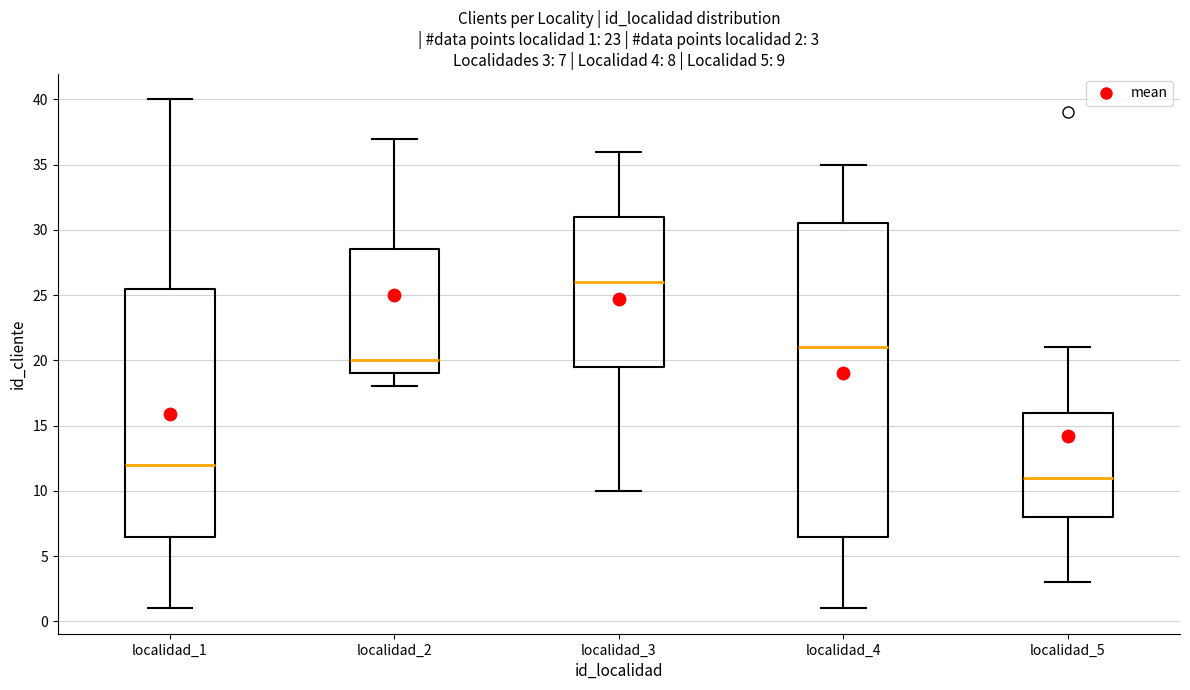

Which box has the highest median line?

localidad_3